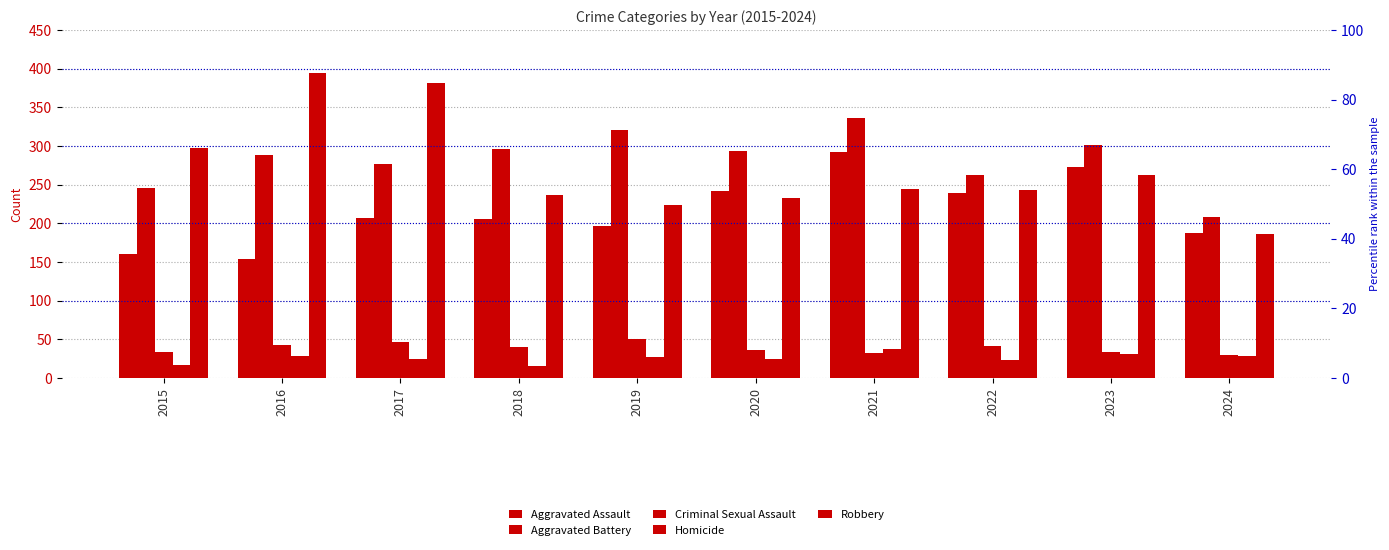

What is the sum of the Criminal Sexual Assault values at 2022 and 2017?

89